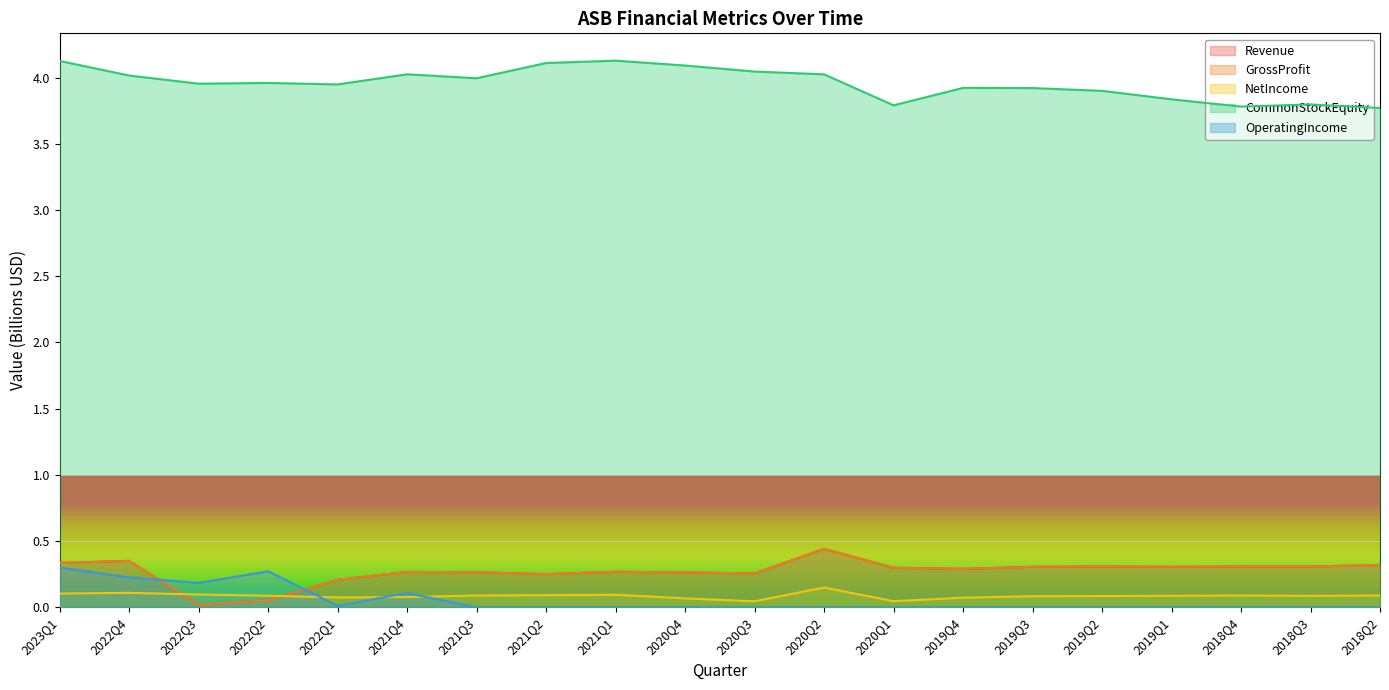

What is the difference between the maximum and second lowest values in the GrossProfit series?

0.4